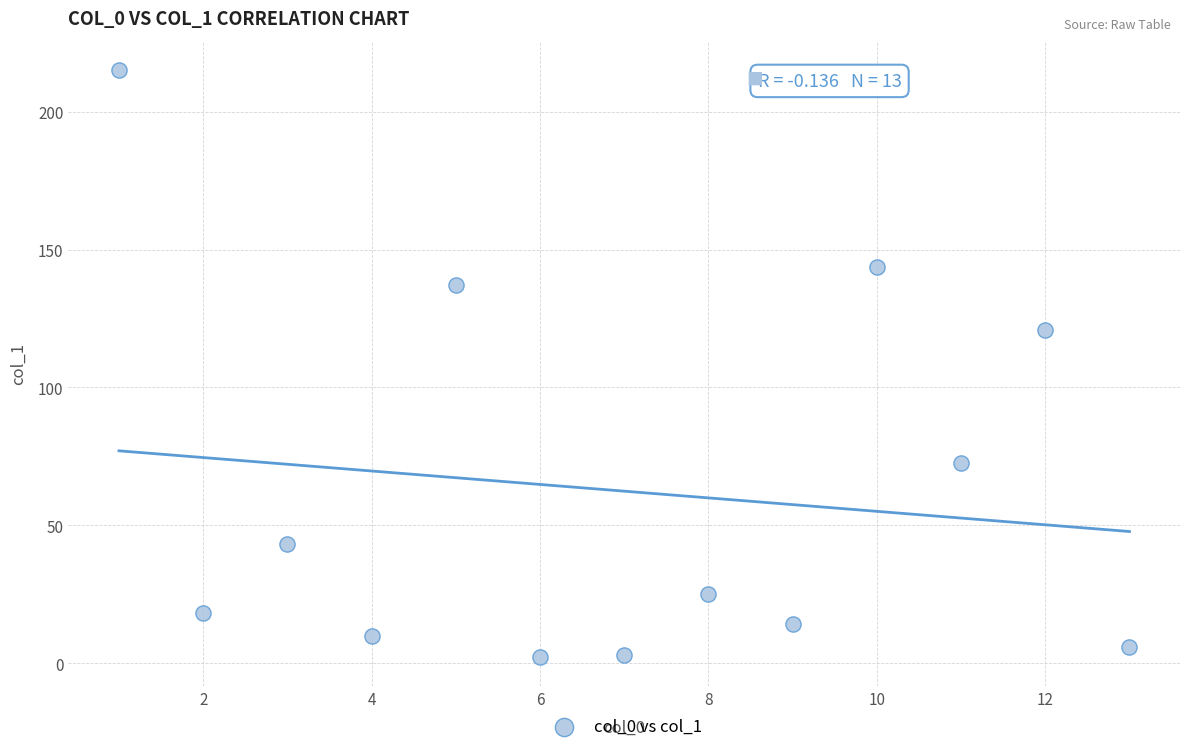

What Y value in the scatter plot is closest to 108?

121.0